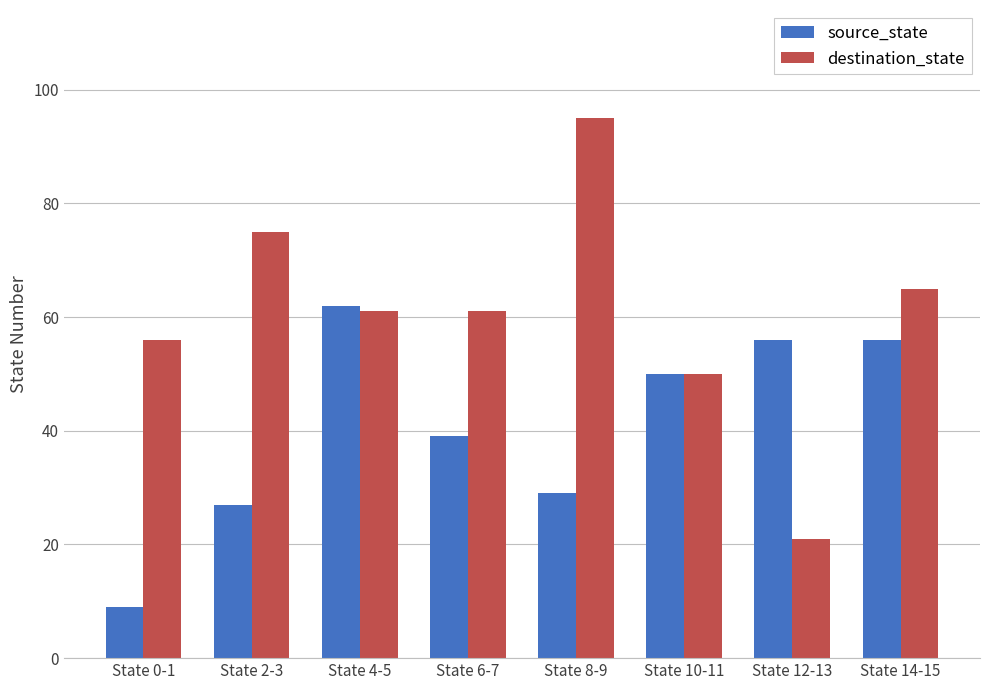

List the series in order of their overall mean, lowest first.

source_state, destination_state